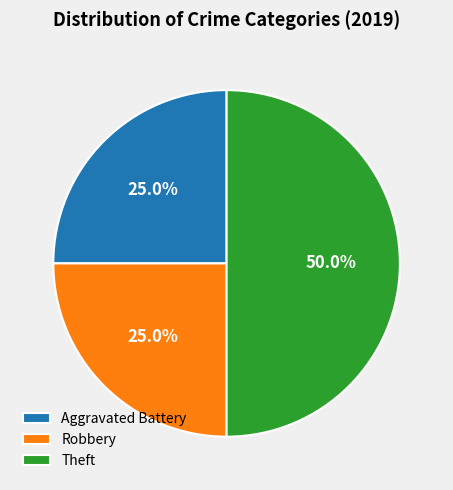

What is the ratio of the value at Aggravated Battery to the value at Theft?

0.5